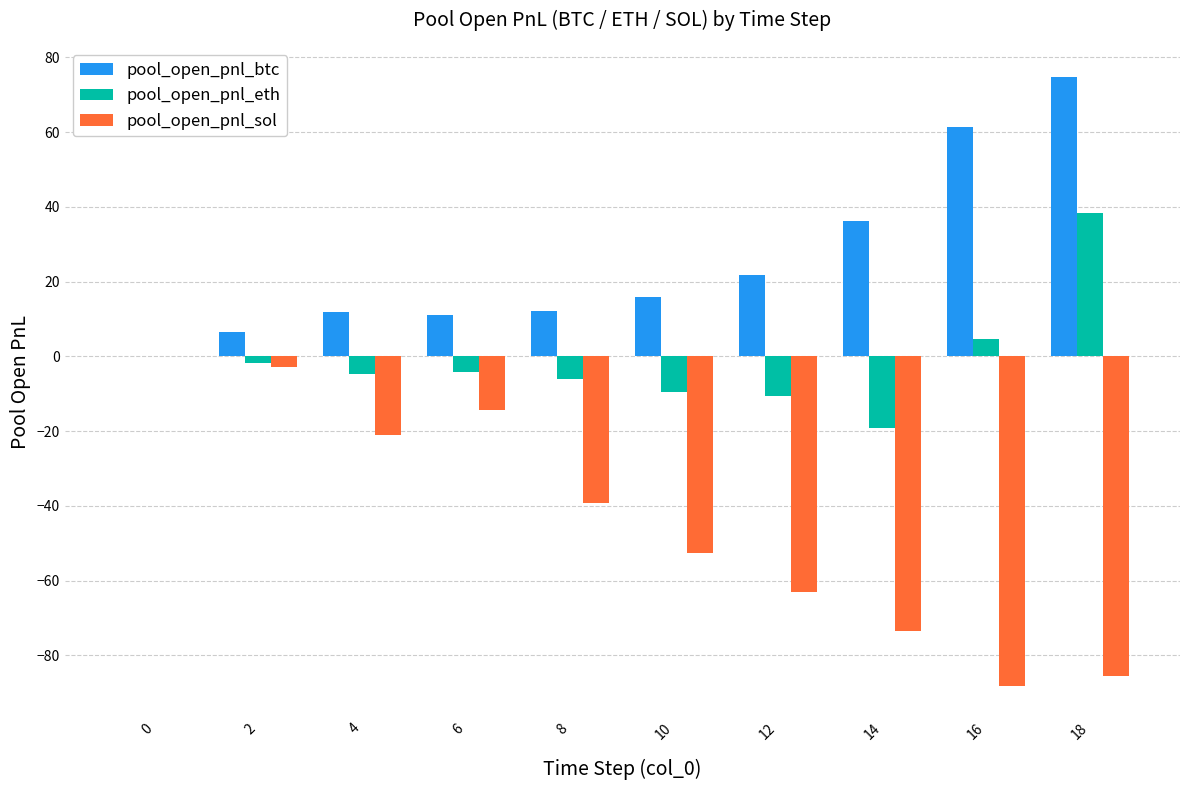

Which series has the largest total across all categories?

pool_open_pnl_btc